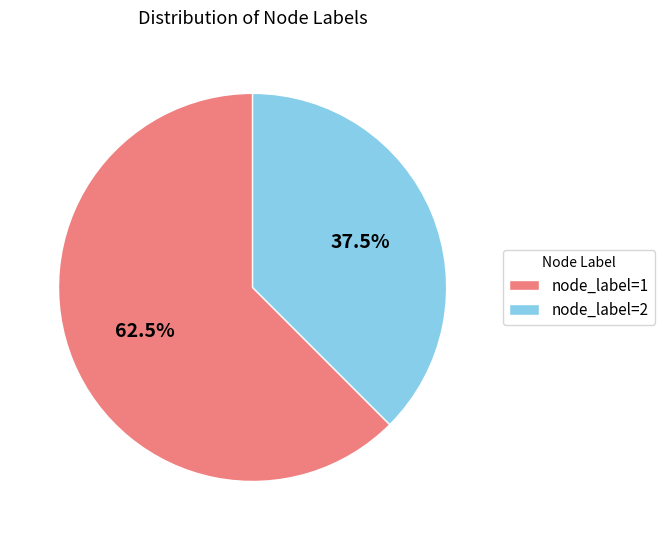

How many segments does this pie chart have?

2